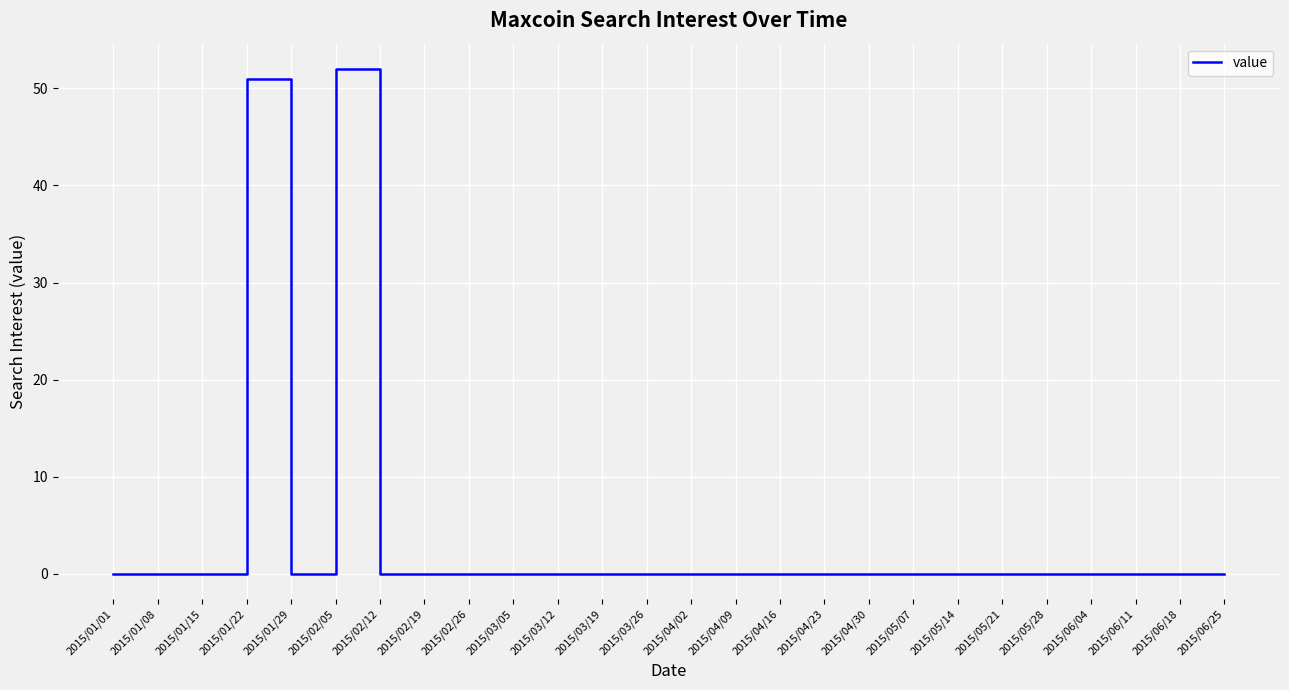

The chart shows a value of -29 at 2015/03/19. True or false?

False